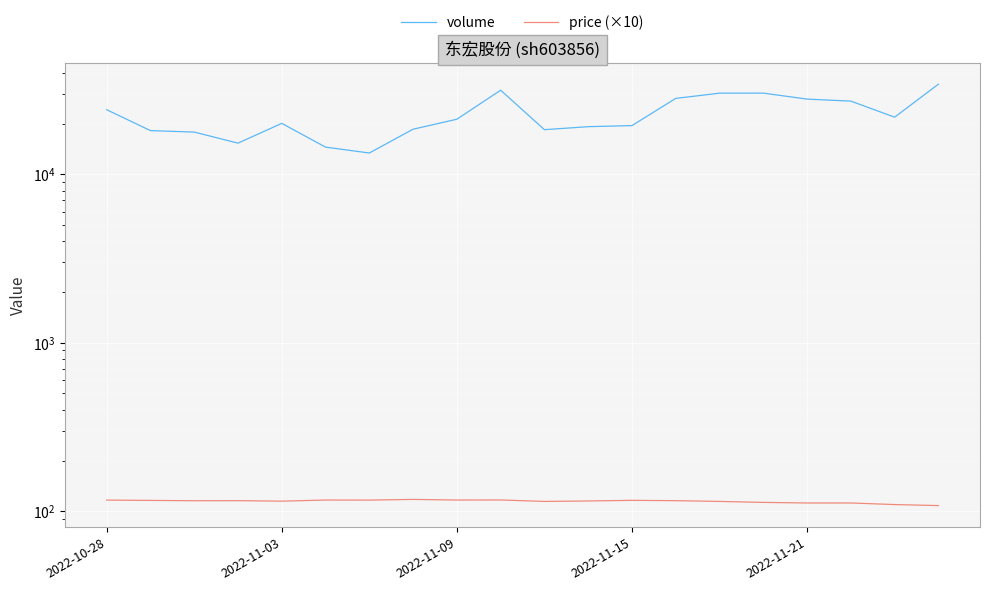

Which series changed the most between 2022-11-15 and 17?

volume